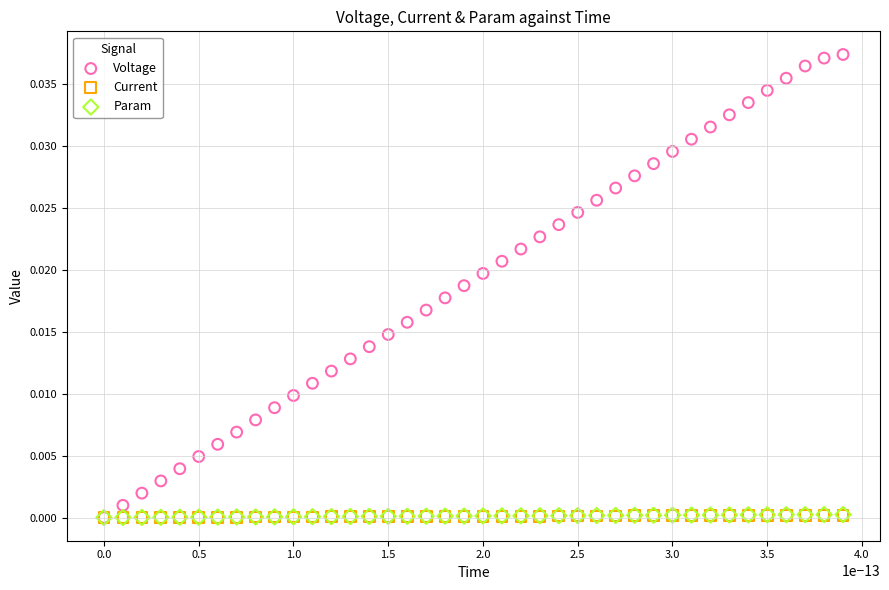

Which series has the largest Y range (max minus min)?

Voltage